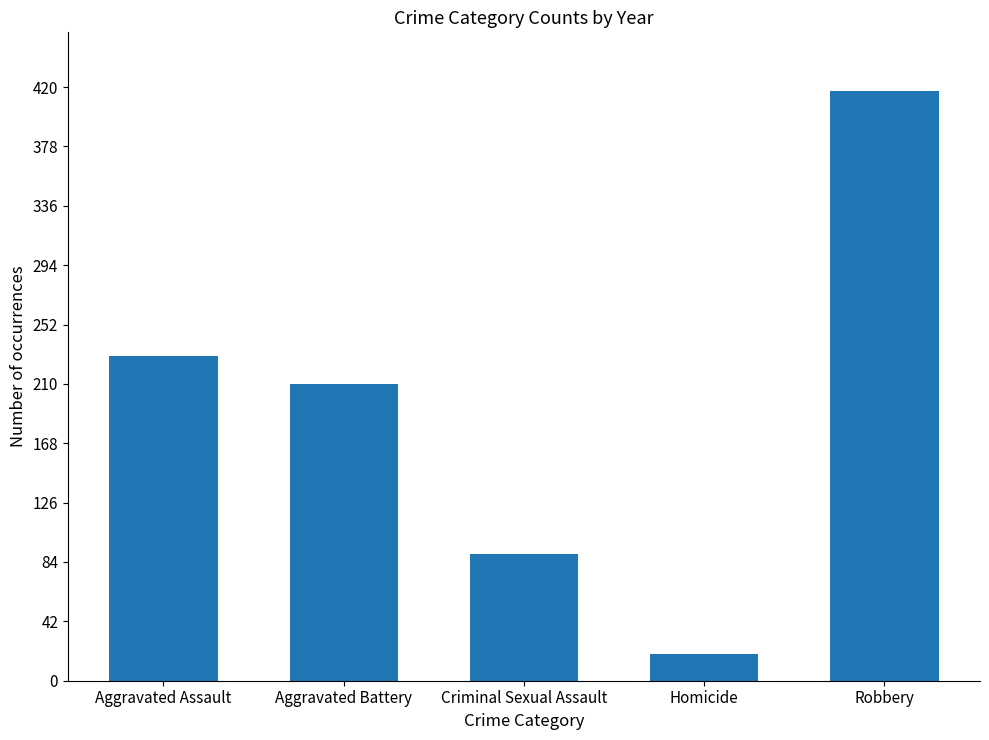

How many bars are there in total?

5